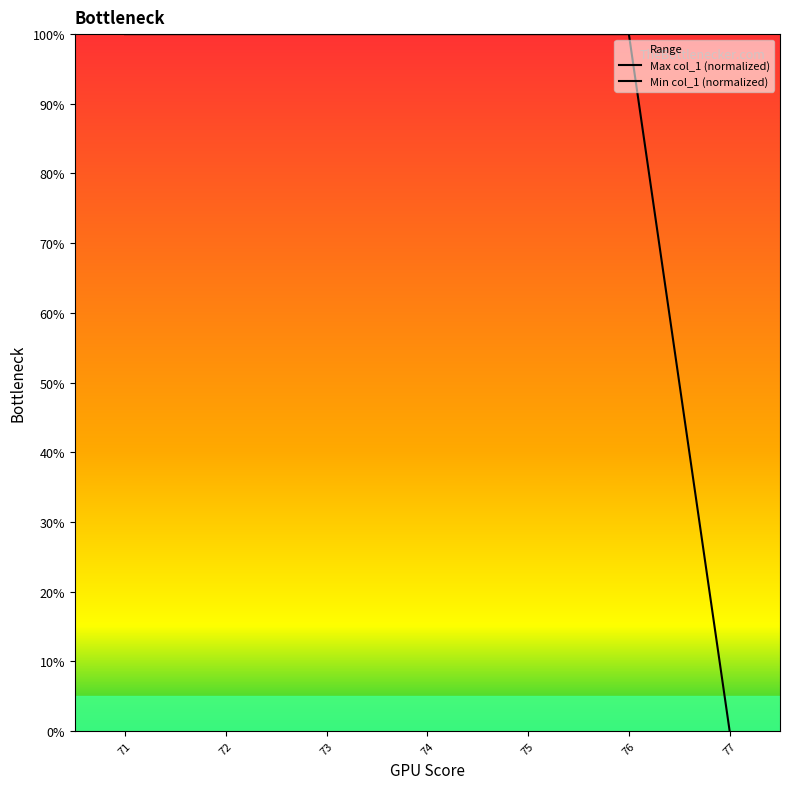

Which series has the largest range (max minus min)?

Max col_1 (normalized)